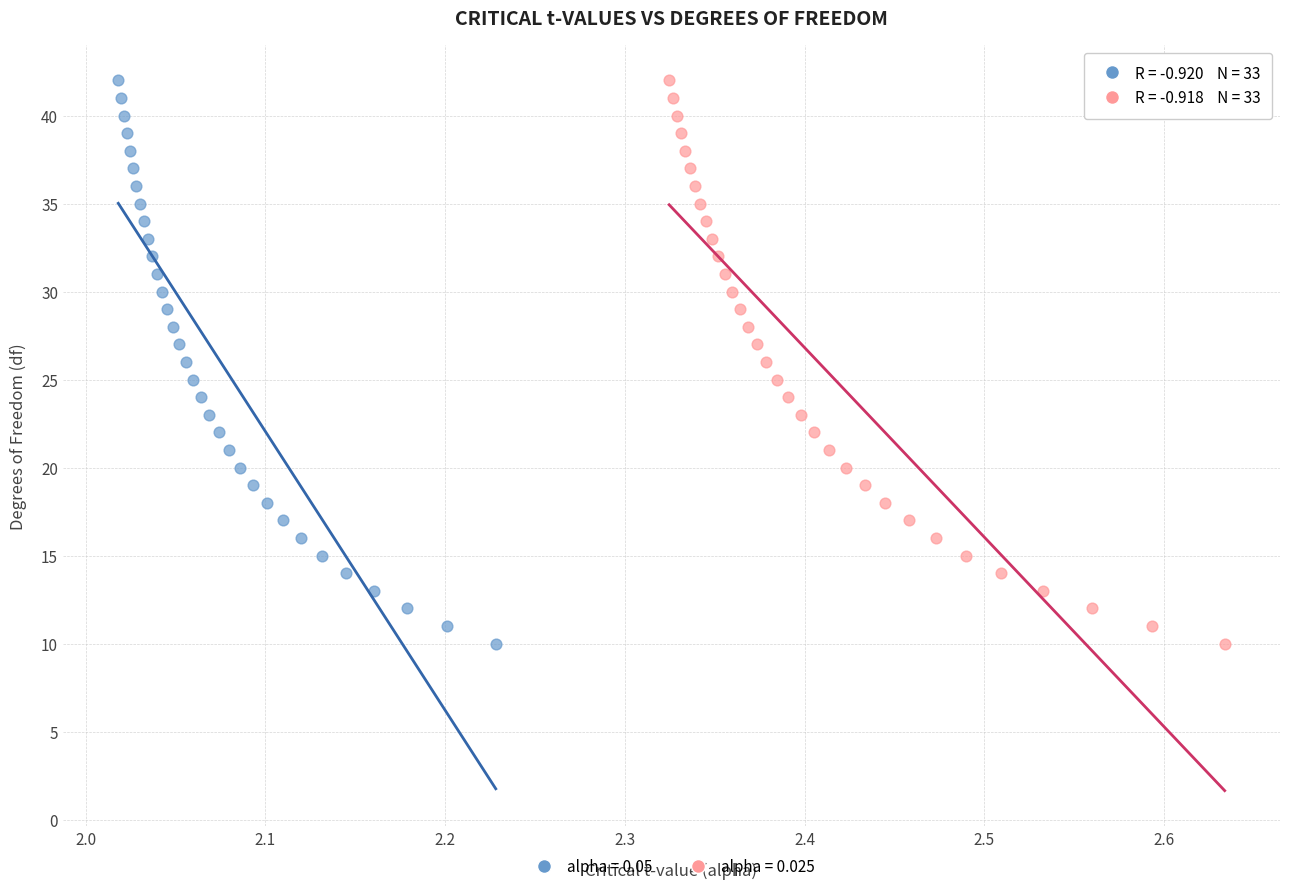

What are all the series names shown in the legend?

alpha = 0.05, alpha = 0.025